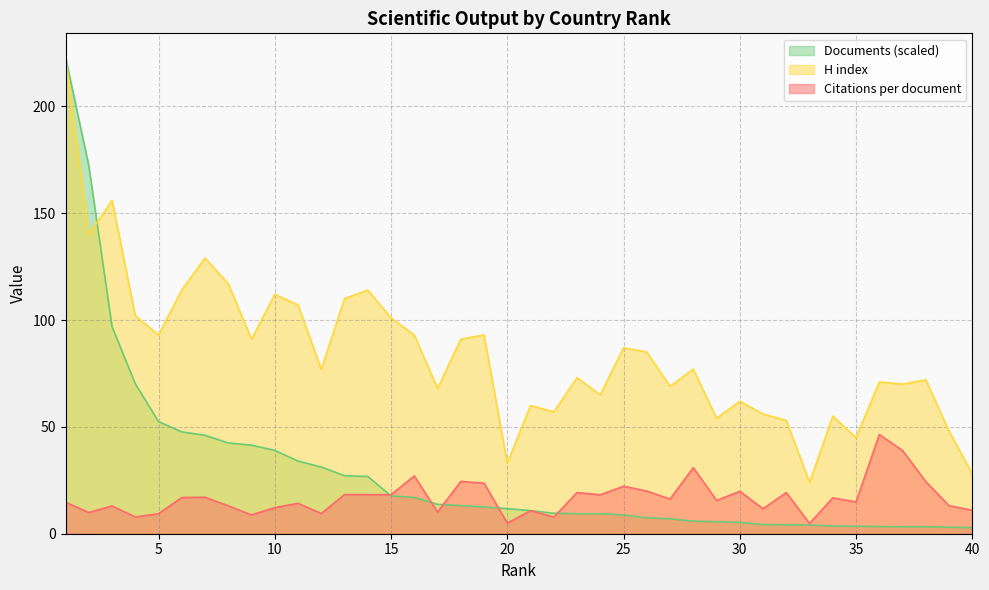

What is the highest value of the H index series?

223.0